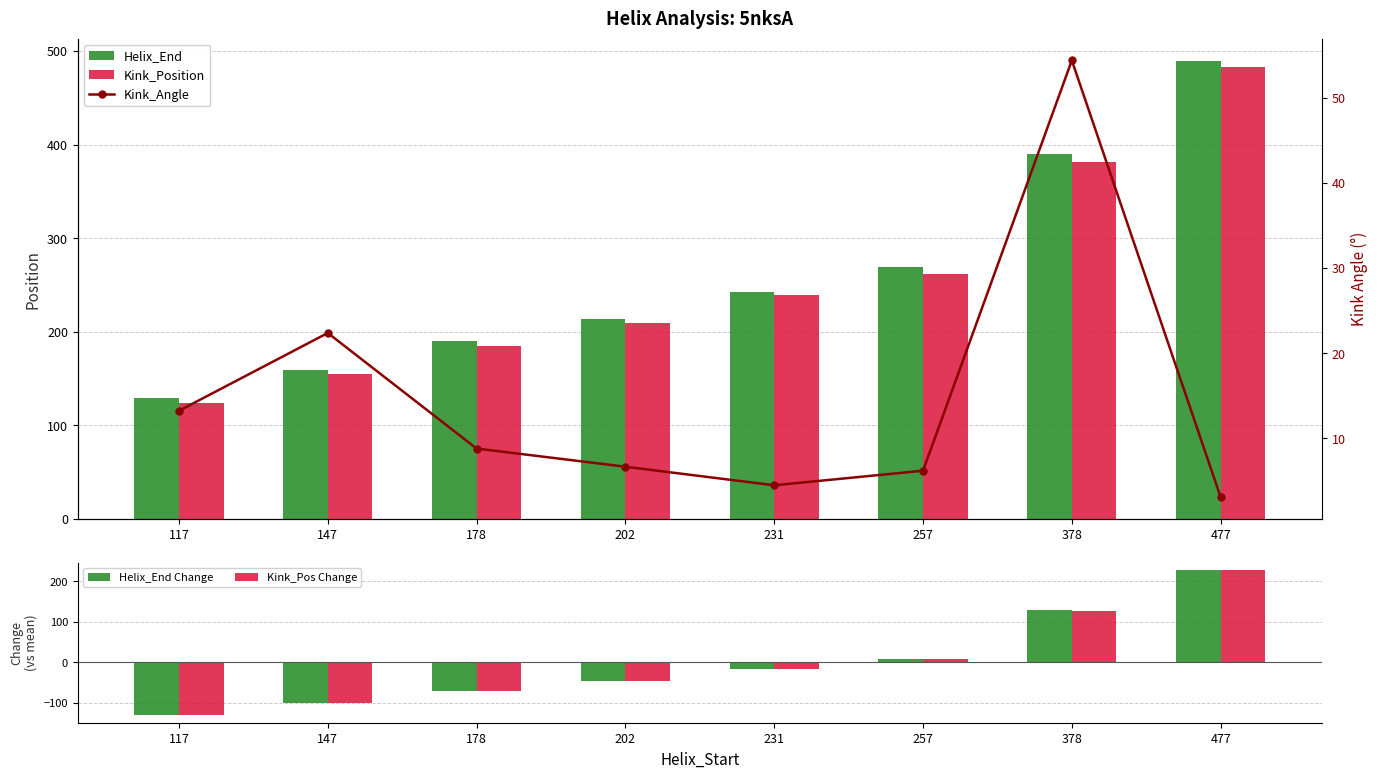

Reading left to right, list all the values displayed in this chart.

Helix_End: 129.0	159.0	190.0	214.0	243.0	269.0	390.0	489.0
Kink_Position: 124.0	155.0	185.0	209.0	239.0	262.0	382.0	483.0
Helix_End Change: -131.4	-101.4	-70.4	-46.4	-17.4	8.6	129.6	228.6
Kink_Pos Change: -130.9	-99.9	-69.9	-45.9	-15.9	7.1	127.1	228.1
Kink_Angle: 13.2	22.4	8.8	6.7	4.5	6.2	54.4	3.1